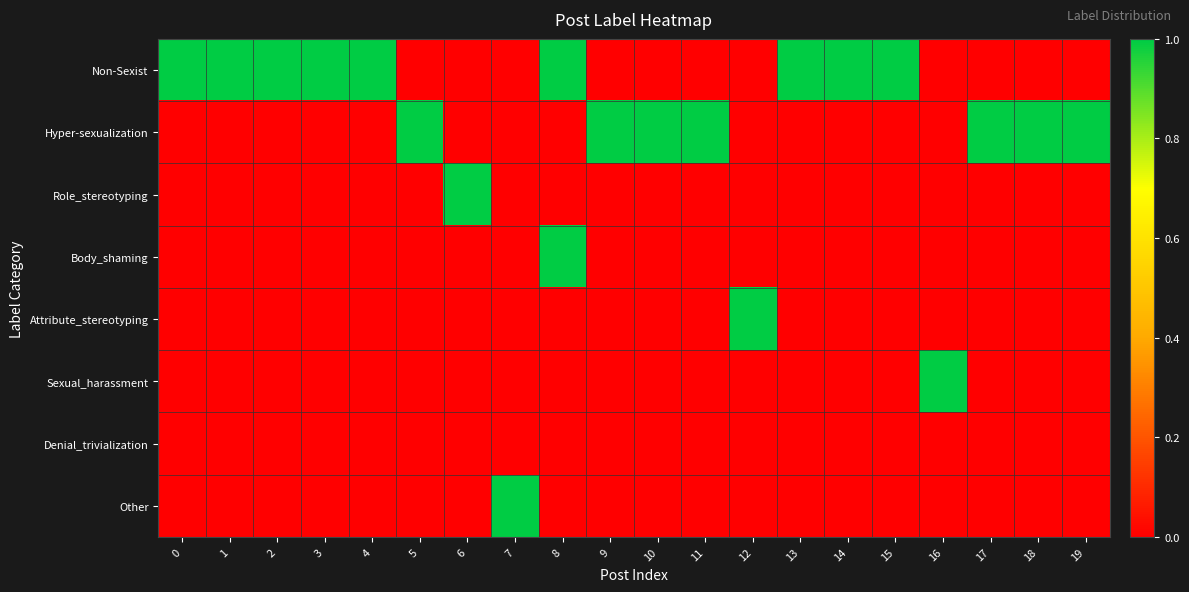

How many series are shown in this chart?

8